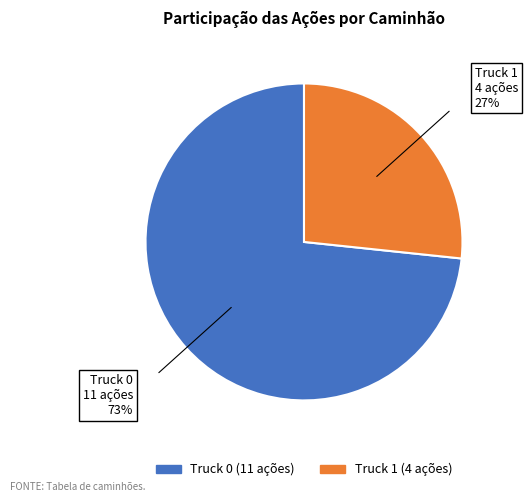

Is it true that Truck 0 is 66% of the pie?

False